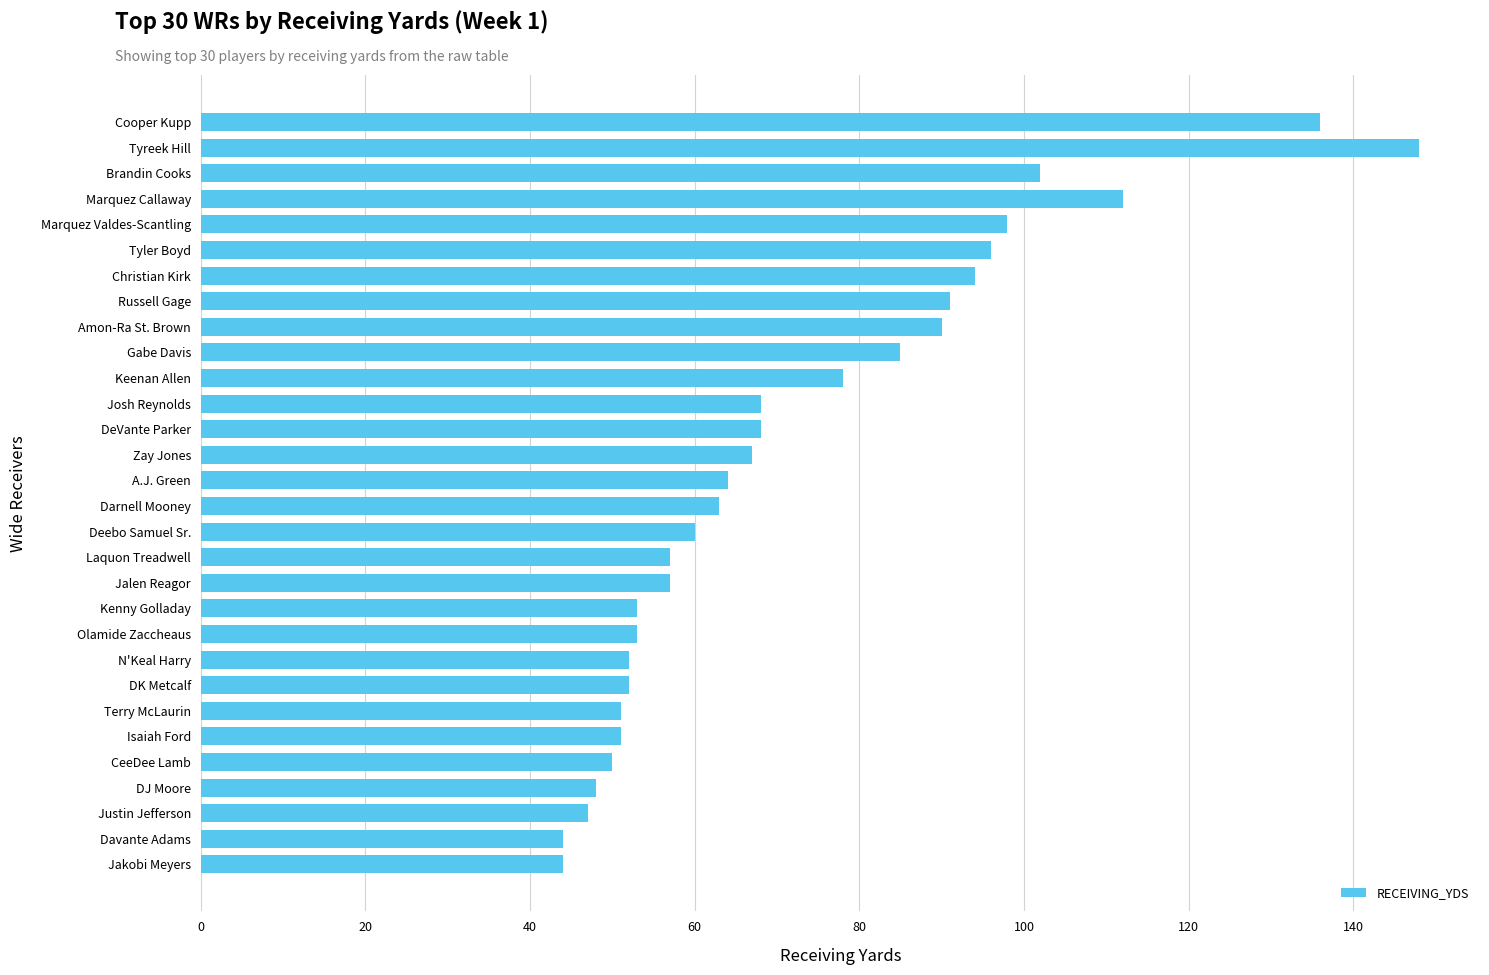

The value at Marquez Callaway is 179. True or false?

False